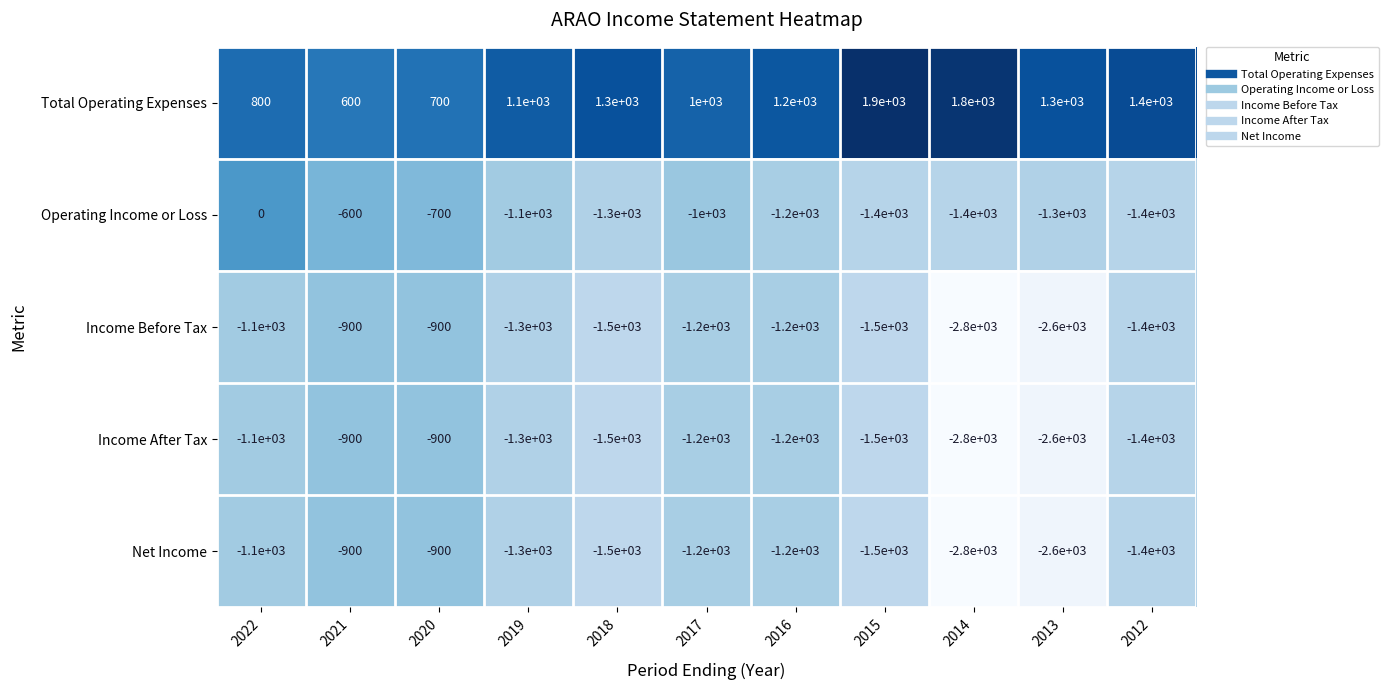

At which category is the sum across all series the highest?

2022